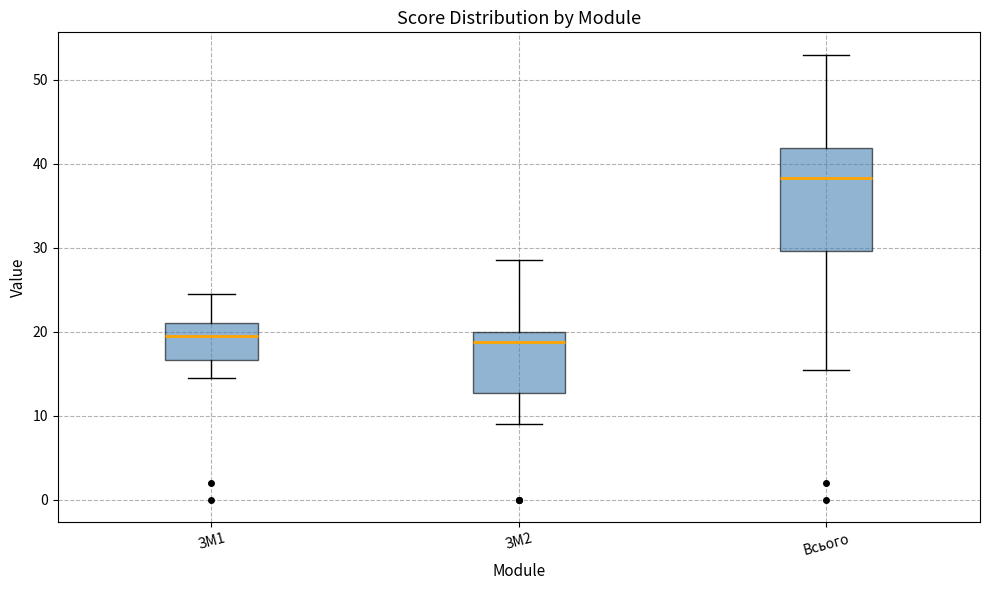

Reading left to right, read every box against the y-axis: the position of its median line, the range the box covers, and the ends of its whiskers. The values are not printed on the chart, so give them approximately, as read against the axis.

ЗМ1: median 20, box 17 to 21, whiskers 15 to 25
ЗМ2: median 19, box 13 to 20, whiskers 9 to 29
Всього: median 38, box 30 to 42, whiskers 16 to 53